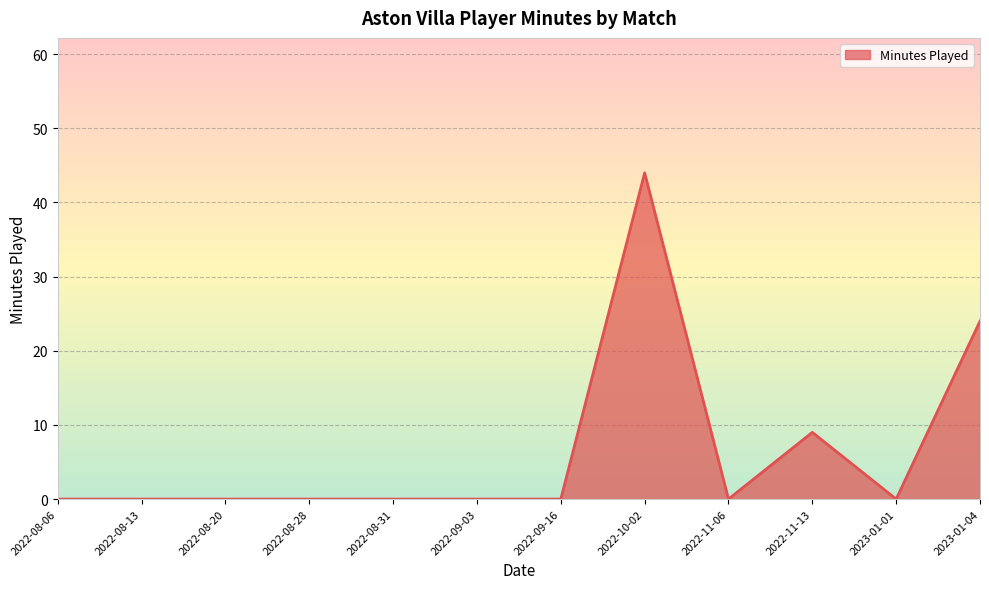

What is the maximum value shown in the chart?

44